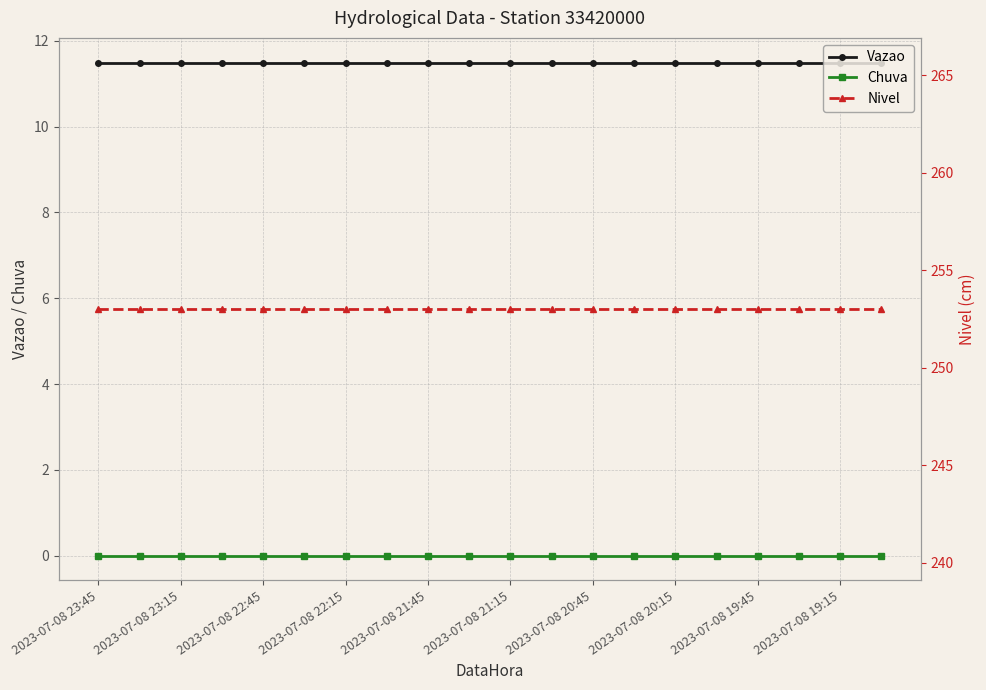

Is it true that Vazao equals 7.5 at 2023-07-08 20:45?

False